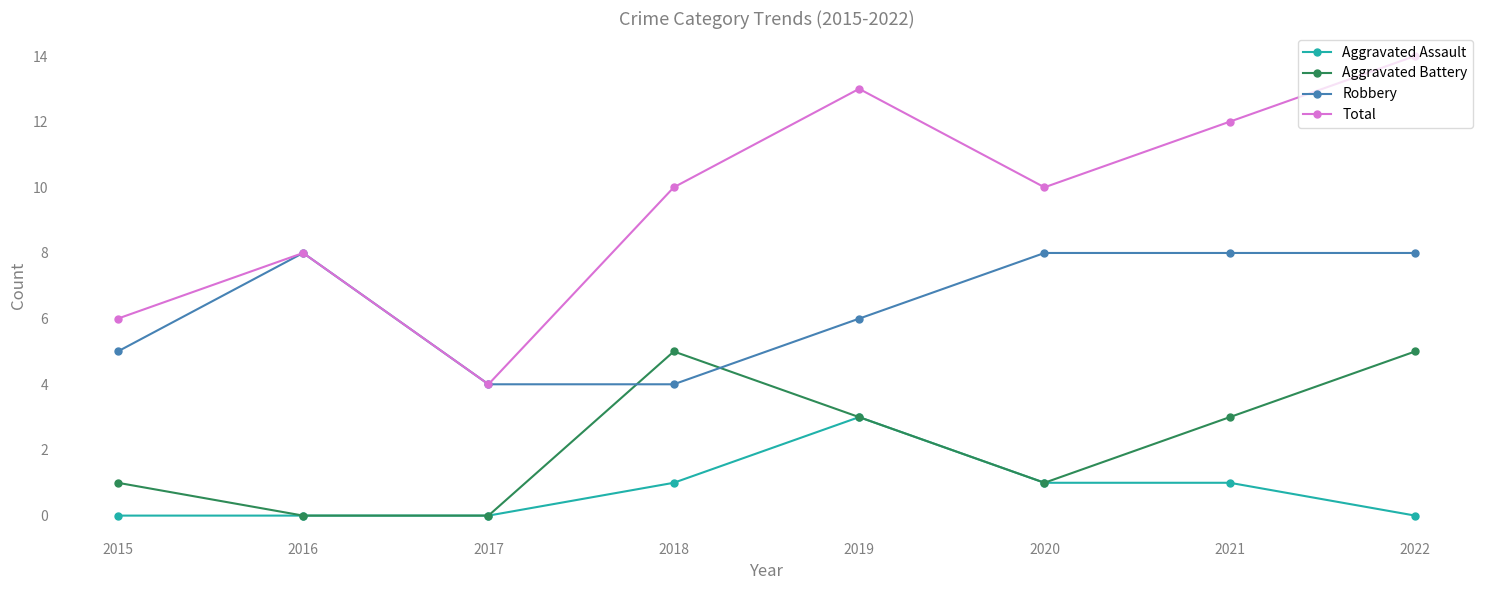

True or false: Total and Aggravated Assault cross at least once.

False